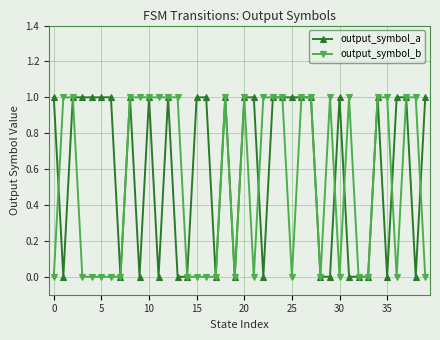

What is the value of the output_symbol_b point at the 9th from the left?

1